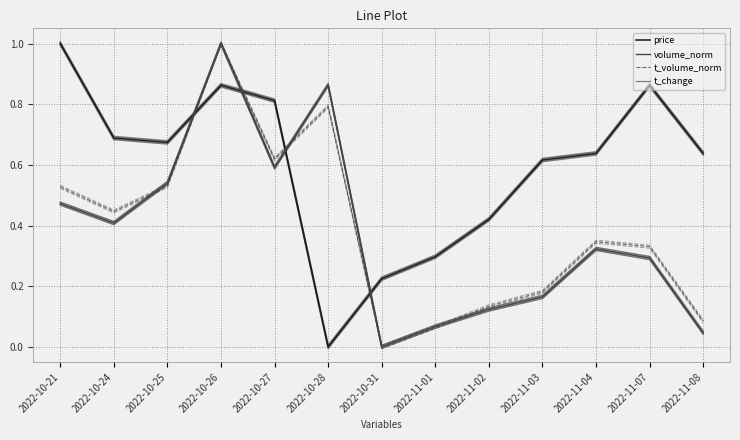

Which series ends up on top after the final intersection of t_change and price?

price